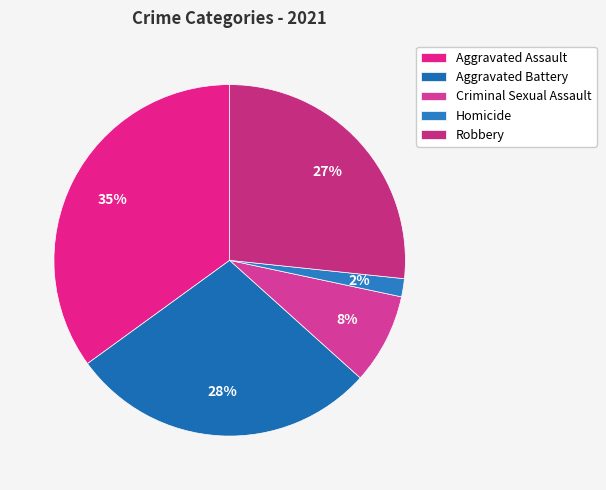

Which slice is the smallest?

Homicide